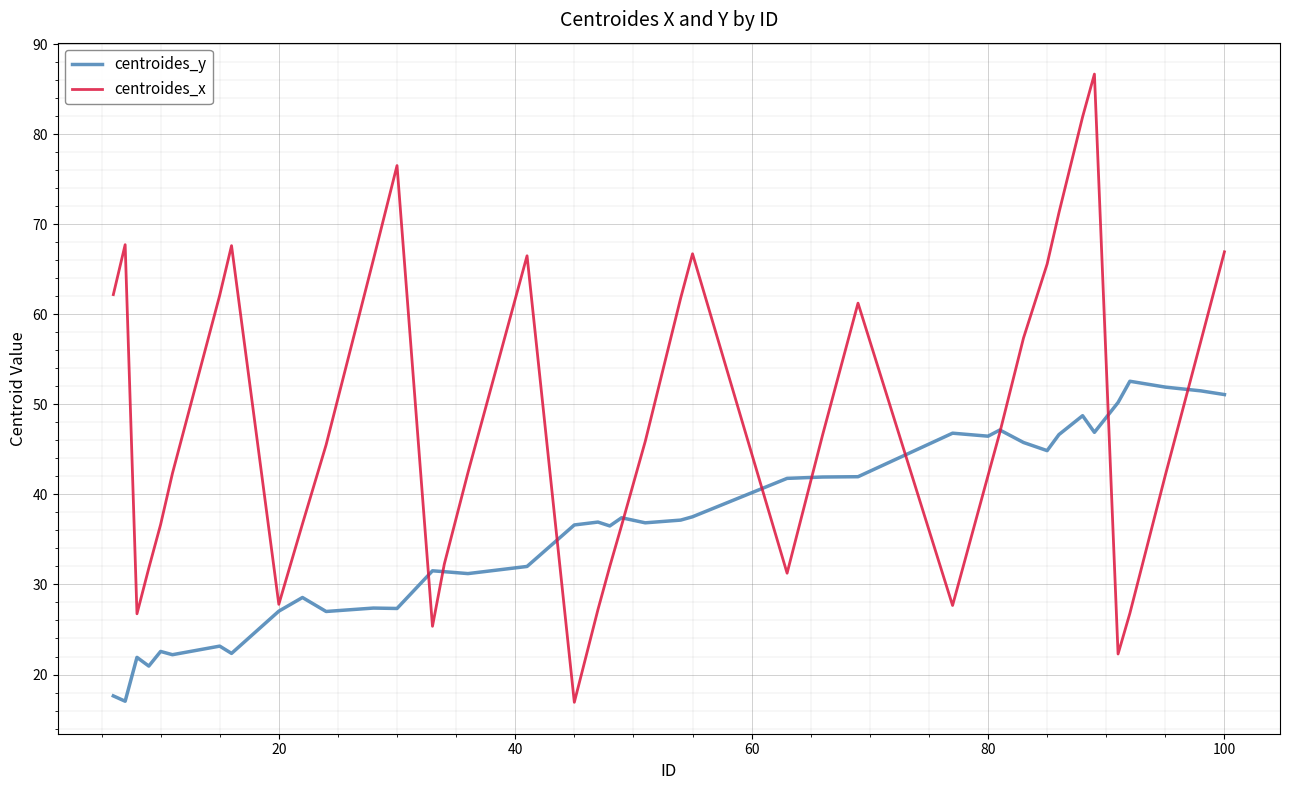

List the series in order of their peak value, lowest first.

centroides_y, centroides_x